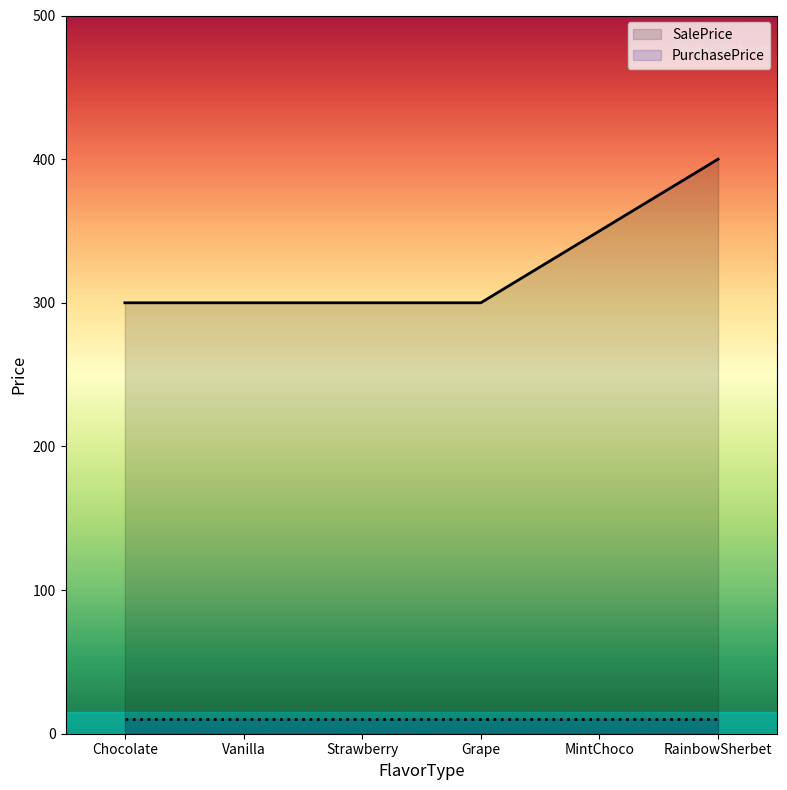

What is the label of the 3rd point from the right?

Grape